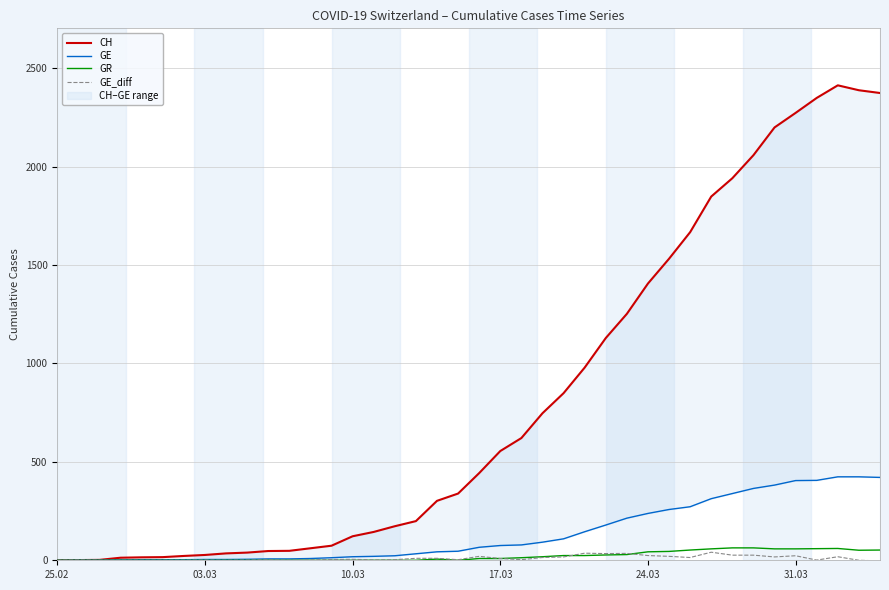

How many interior local peaks does the GE_diff series have?

10